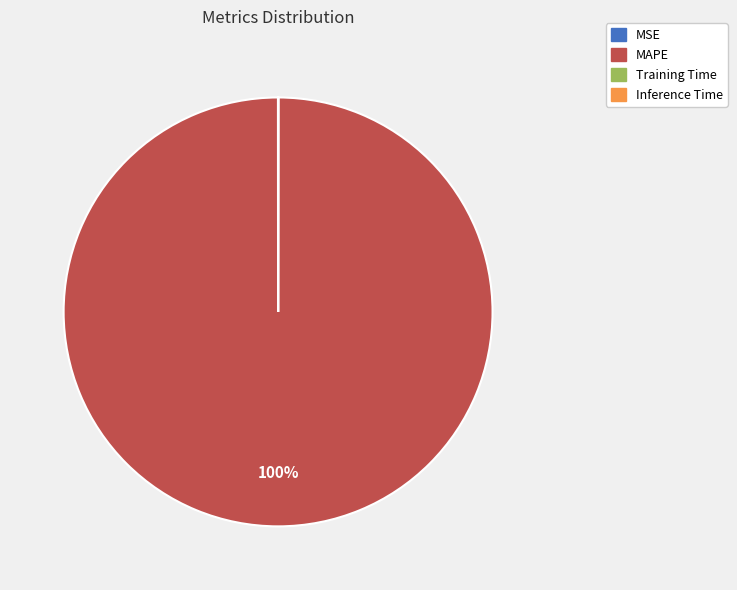

Is there any slice that represents more than half of the pie?

Yes